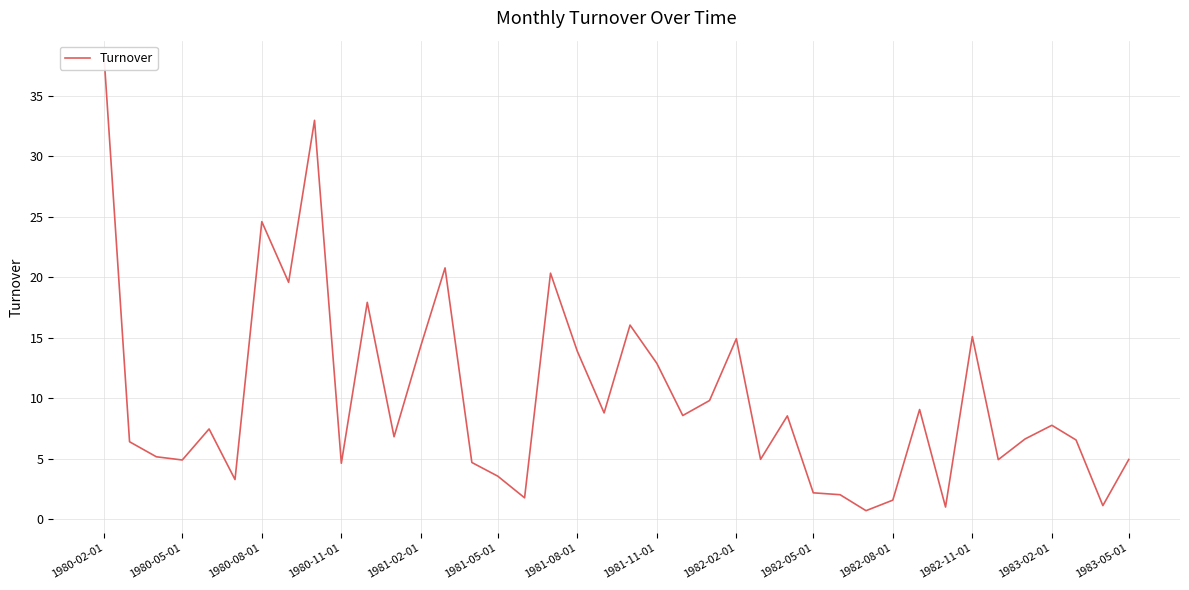

What position from the left is 1982-08-01?

31